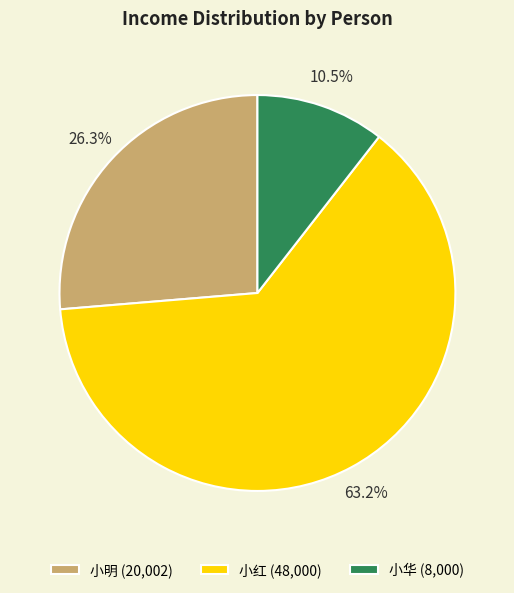

Rank the categories by value from highest to lowest.

小红, 小明, 小华